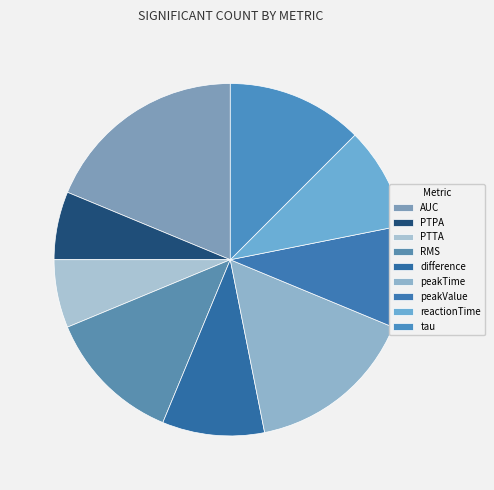

Is there any slice that represents more than half of the pie?

No